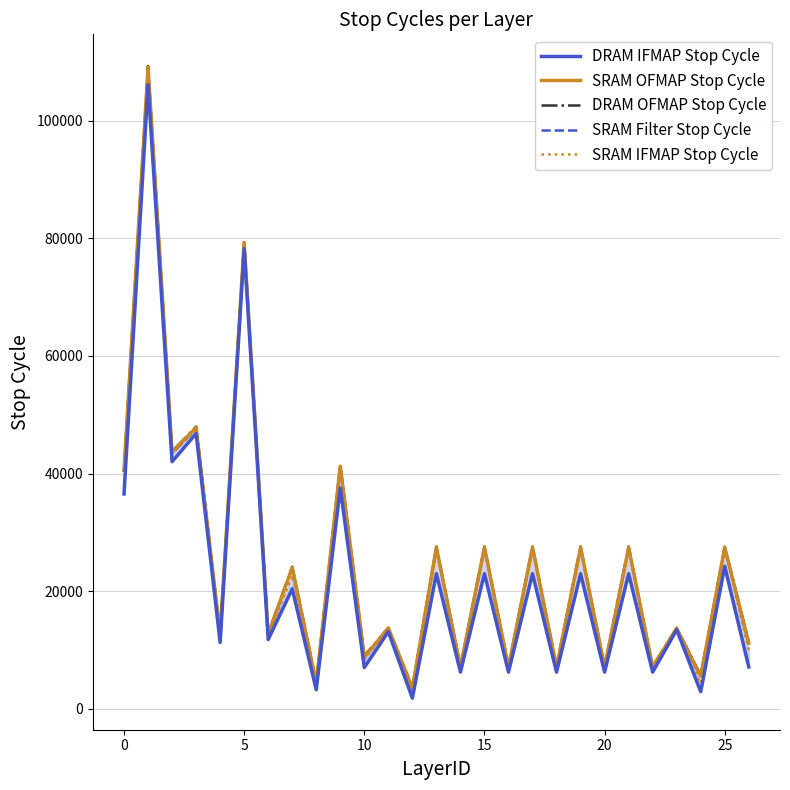

What is the sum of the SRAM OFMAP Stop Cycle values at 20 and 26?

18259